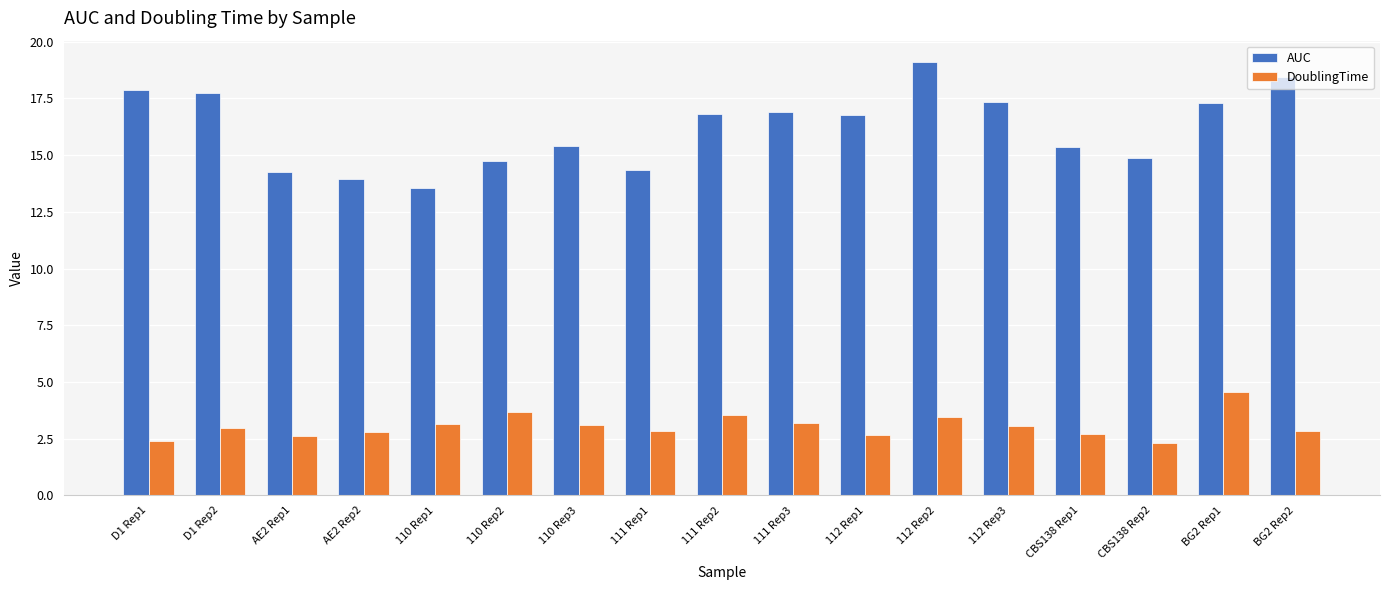

What is the total value across all series at CBS138 Rep1?

18.1